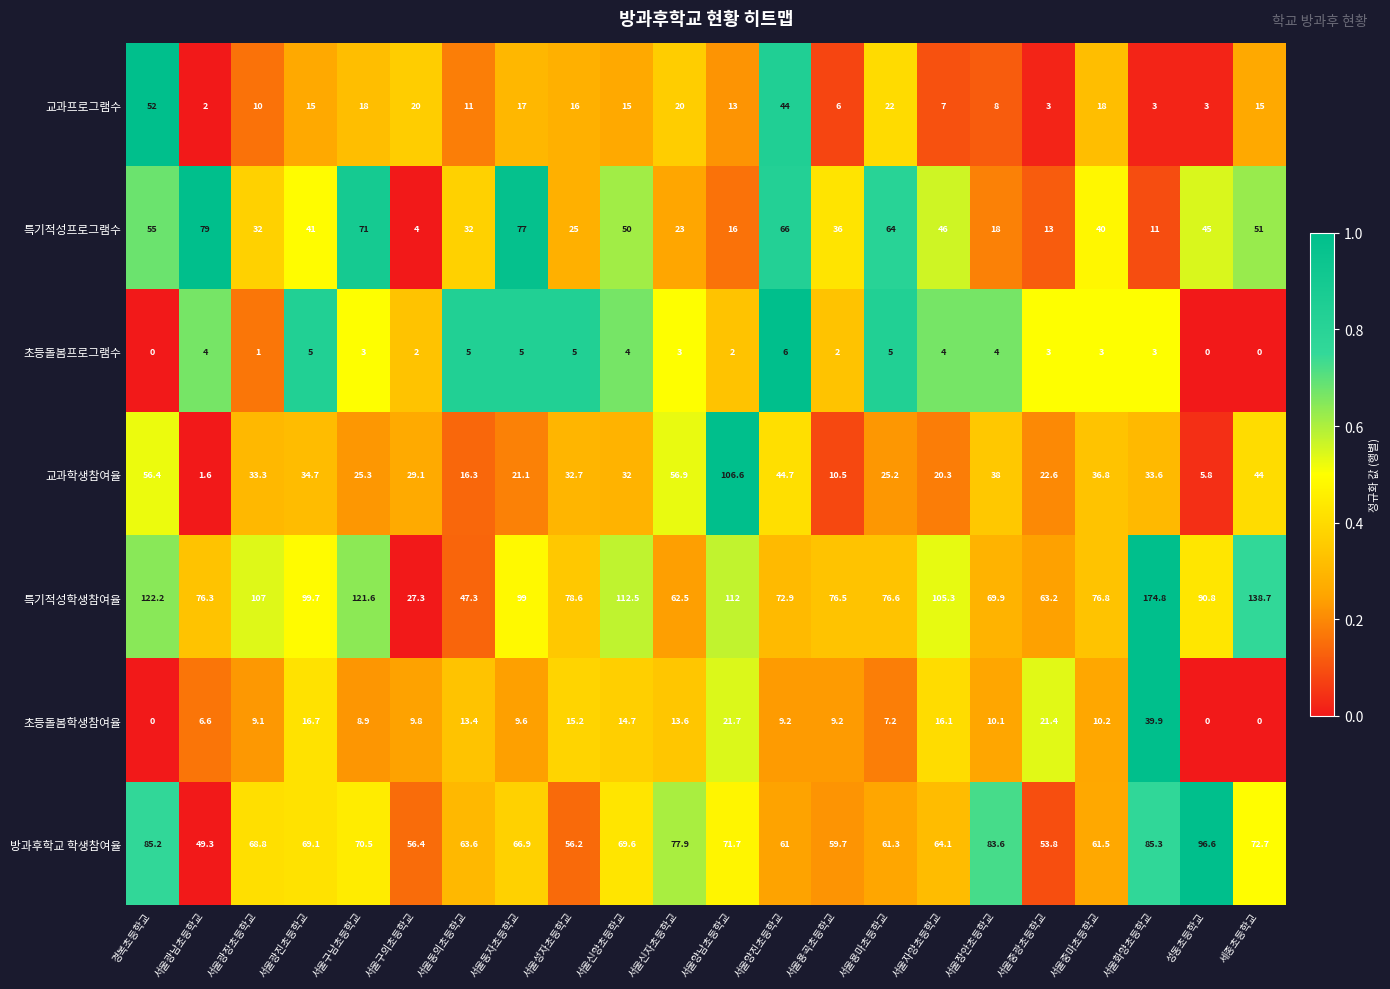

Which series changed the most between 서울양진초등학교 and 서울용마초등학교?

교과프로그램수